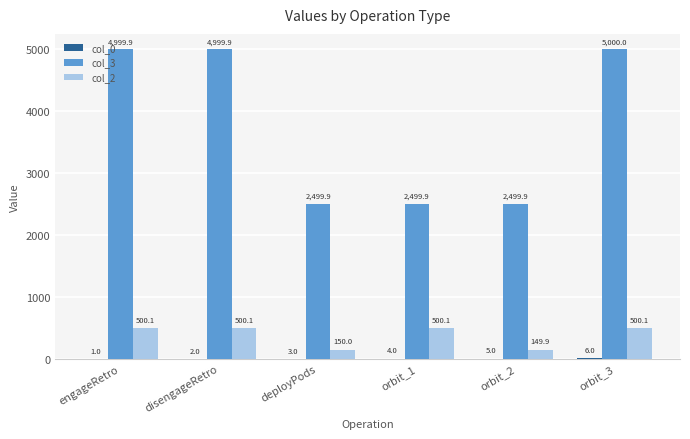

Is the value of col_2 at orbit_3 greater than the value of col_3 at orbit_3?

No